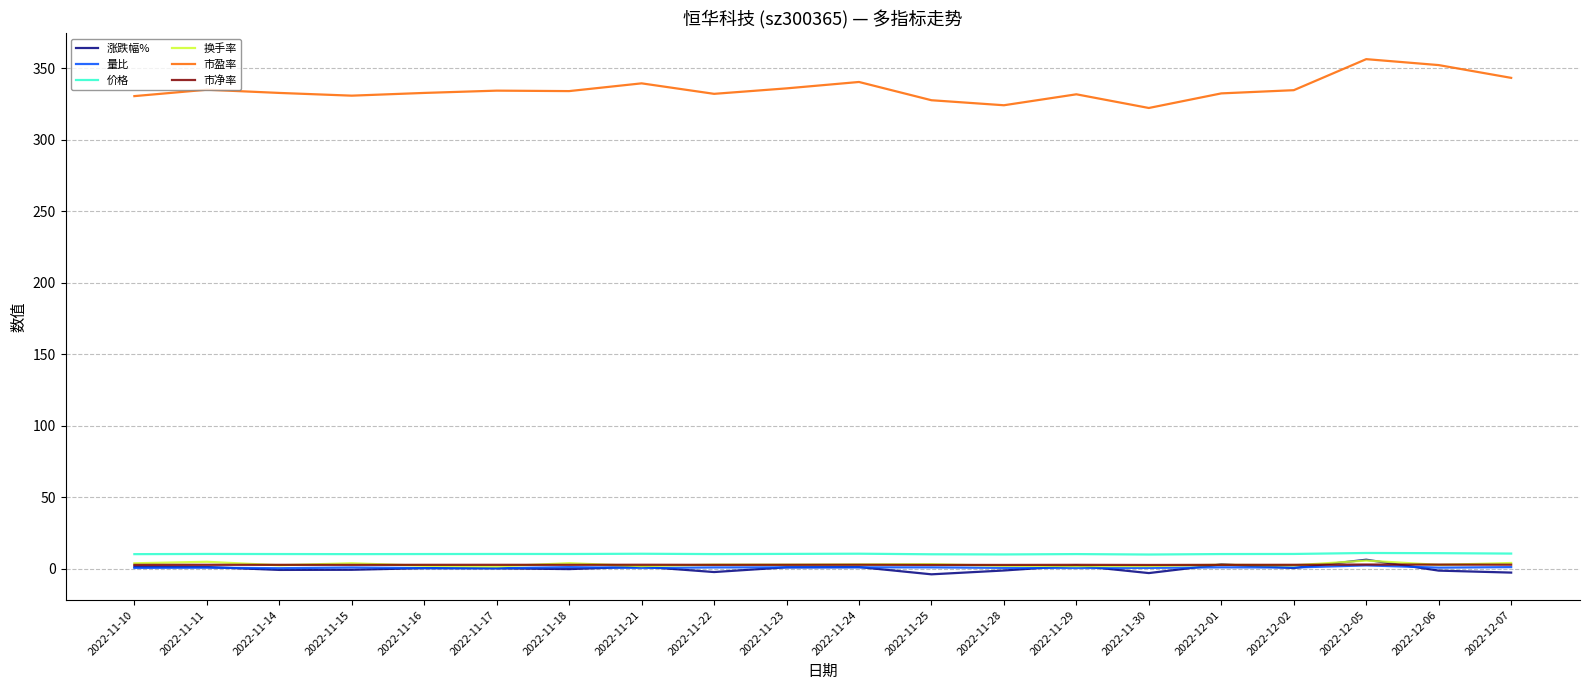

True or false: 涨跌幅% and 价格 cross at least once.

False